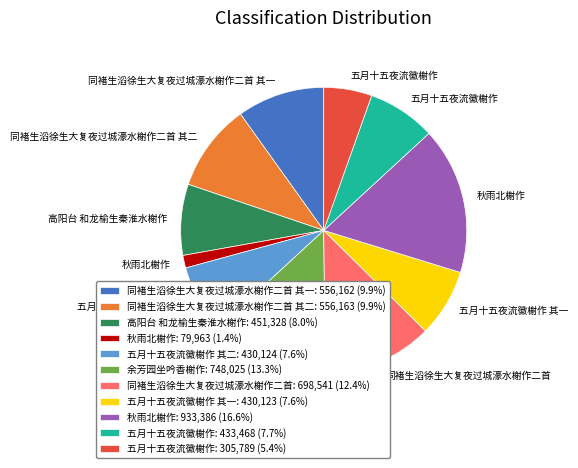

What is the ratio of the value at 同褚生滔徐生大复夜过城濠水榭作二首 其一: 556,162 (9.9%) to the value at 五月十五夜流徽榭作: 305,789 (5.4%)?

1.8